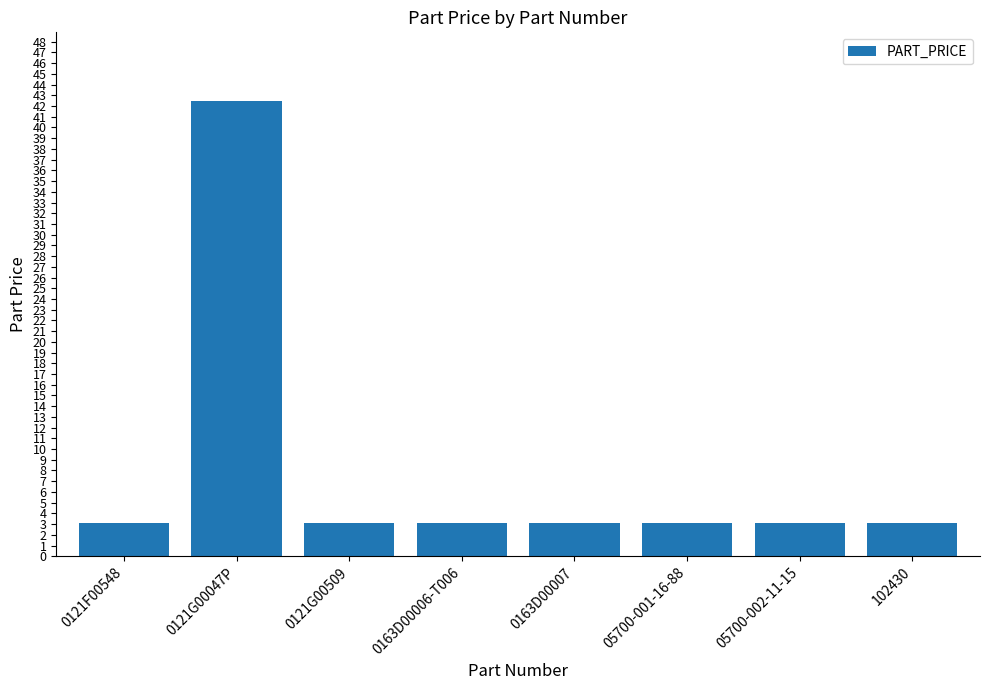

What is the average value?

8.1